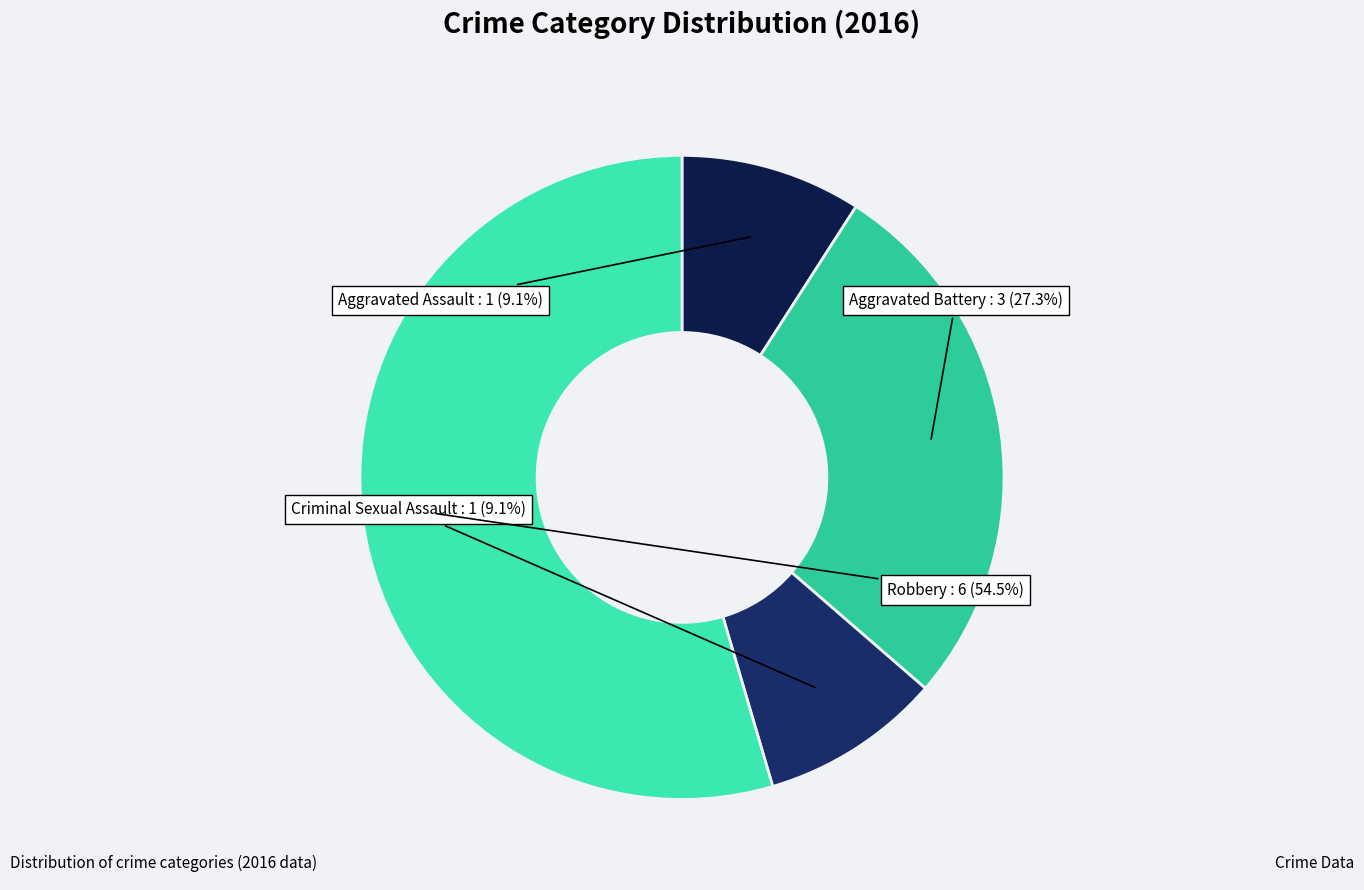

Which slice is the largest?

Robbery